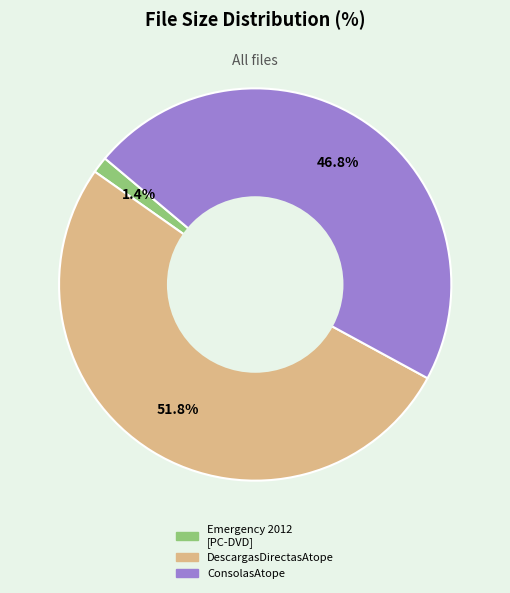

What is the total percentage of Emergency 2012 [PC-DVD] and ConsolasAtope?

48.2%